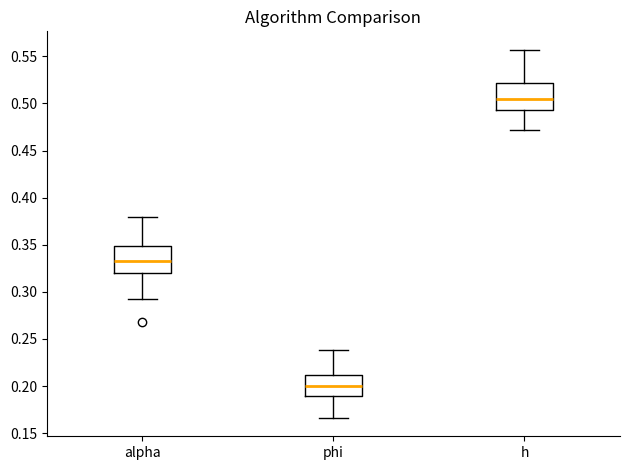

Which box's median line is the lowest?

phi